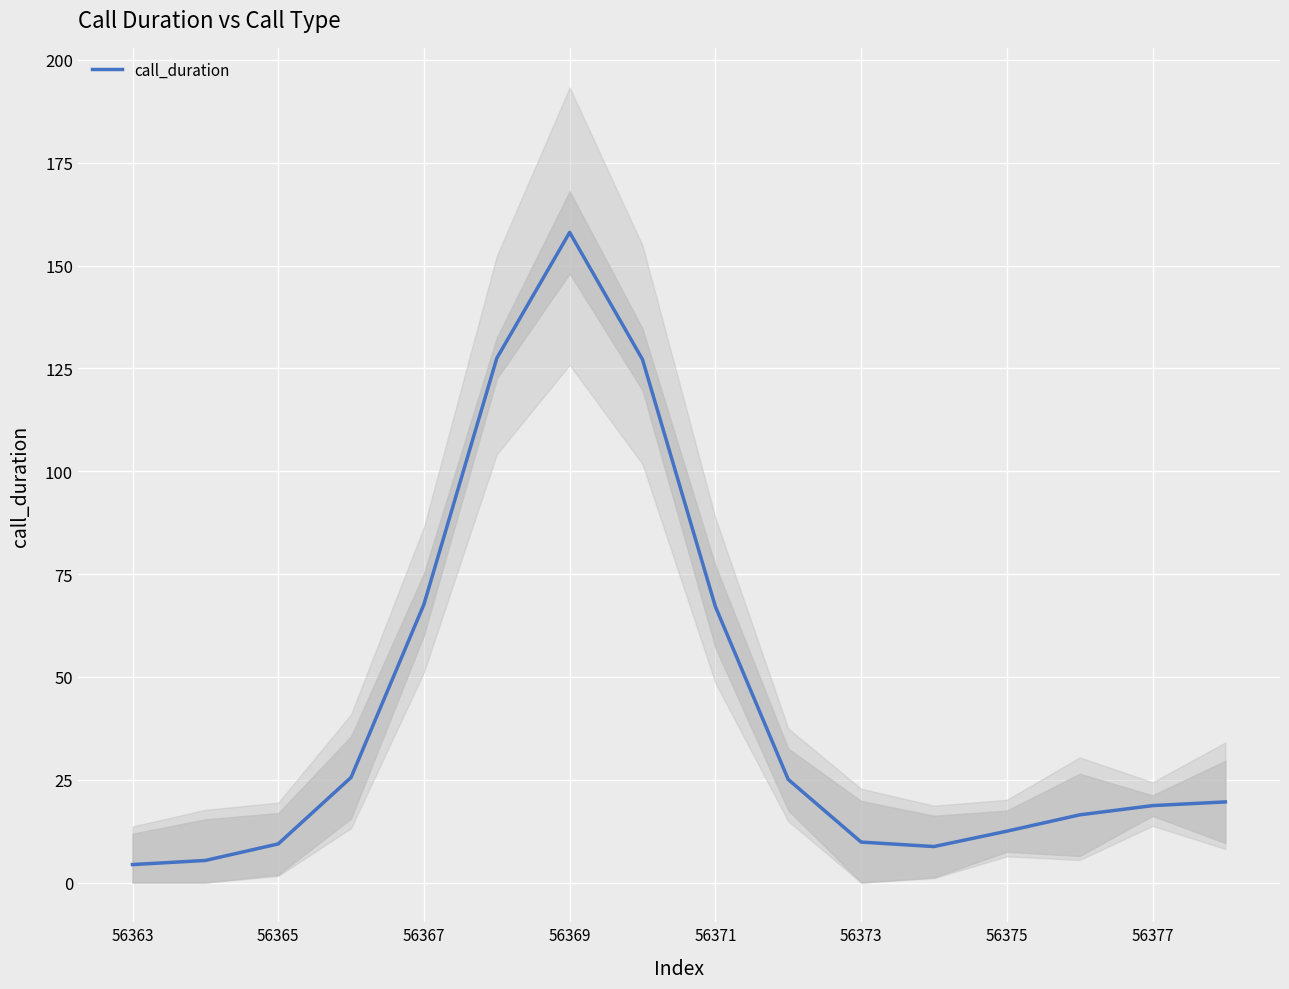

Does the chart display data point markers on the line(s)?

No